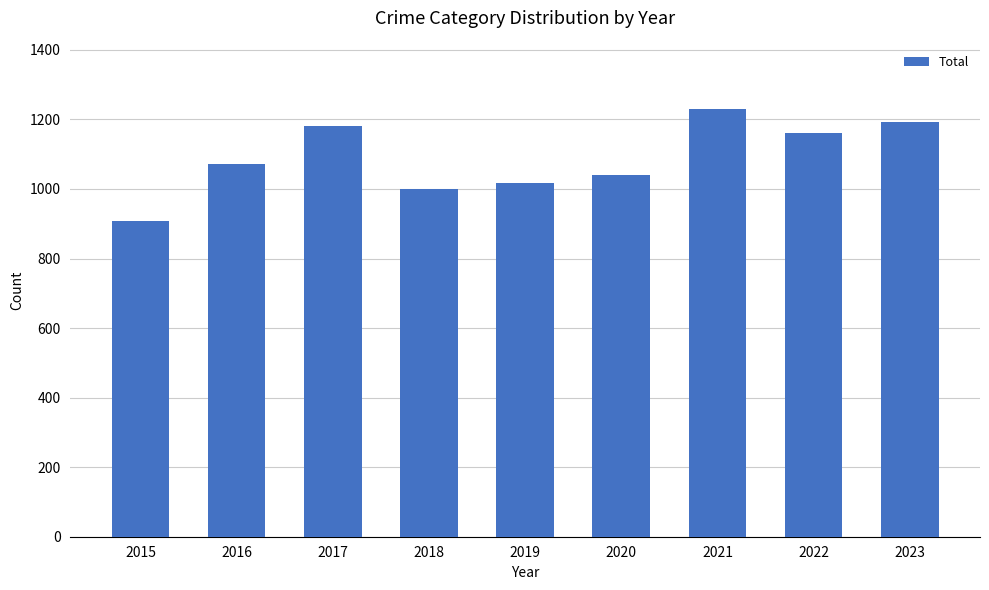

Between 2020 and 2015, which is larger?

2020